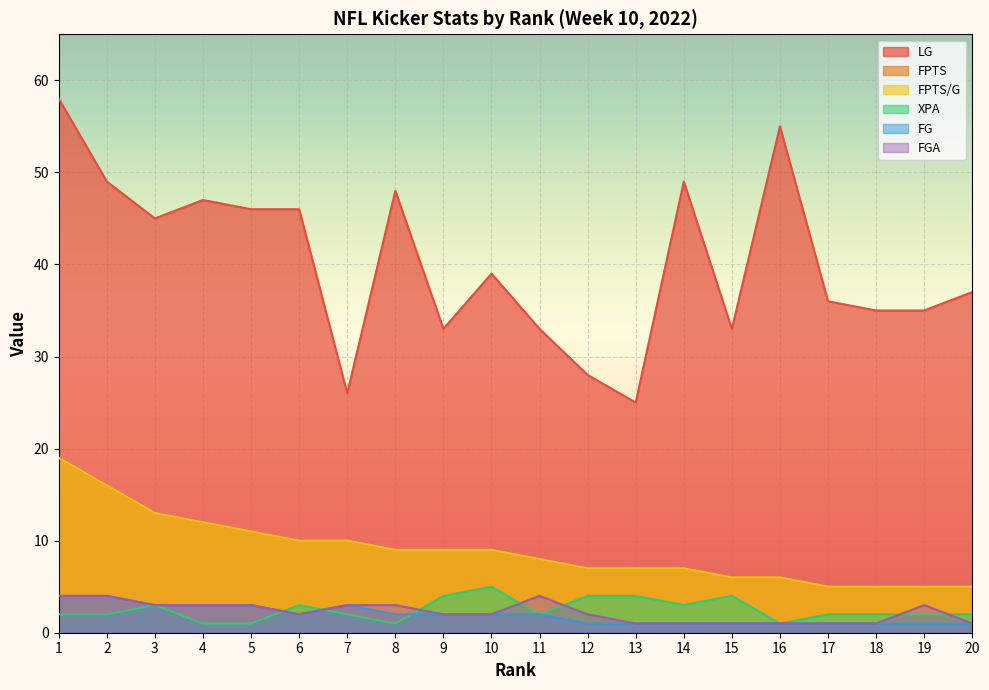

Where is the first local maximum for XPA?

3